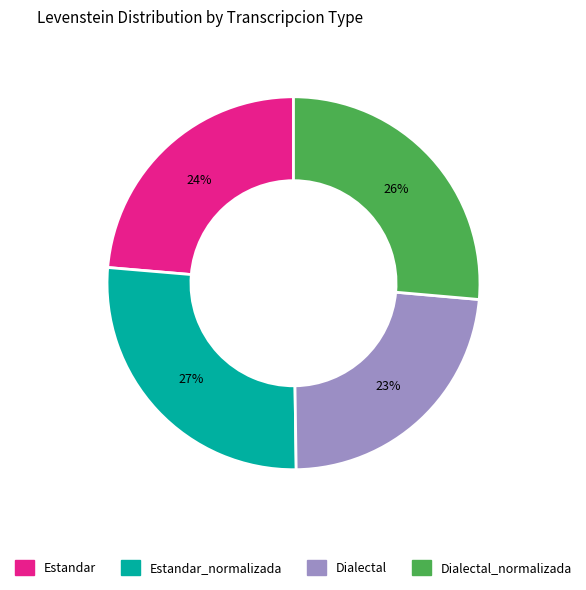

Is there a majority slice in this chart?

No